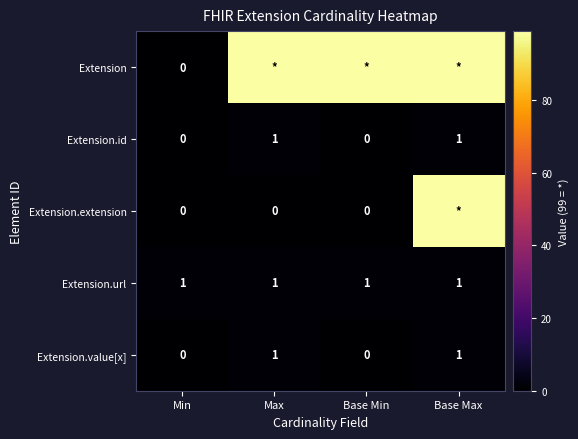

What is the difference between the second highest and minimum values in the Extension.id series?

1